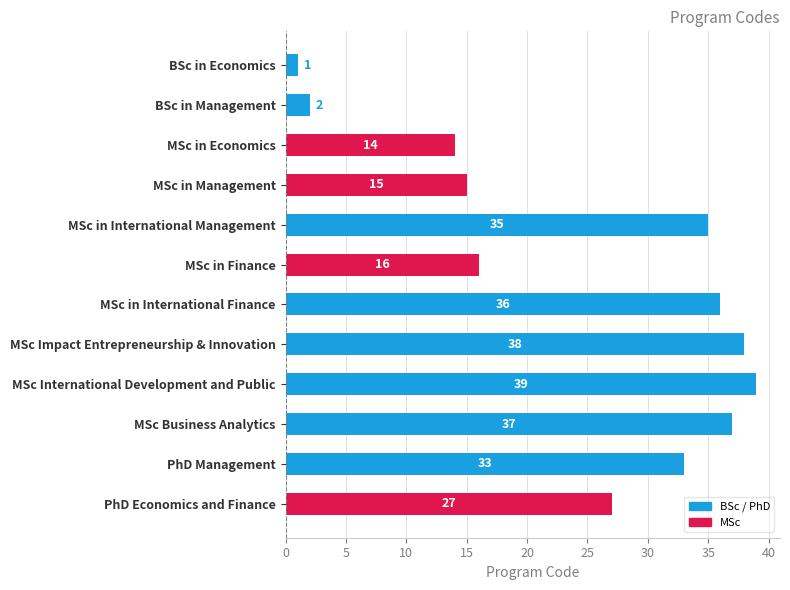

Reading bottom to top, what are all the values shown in this chart?

27	33	37	39	38	36	16	35	15	14	2	1